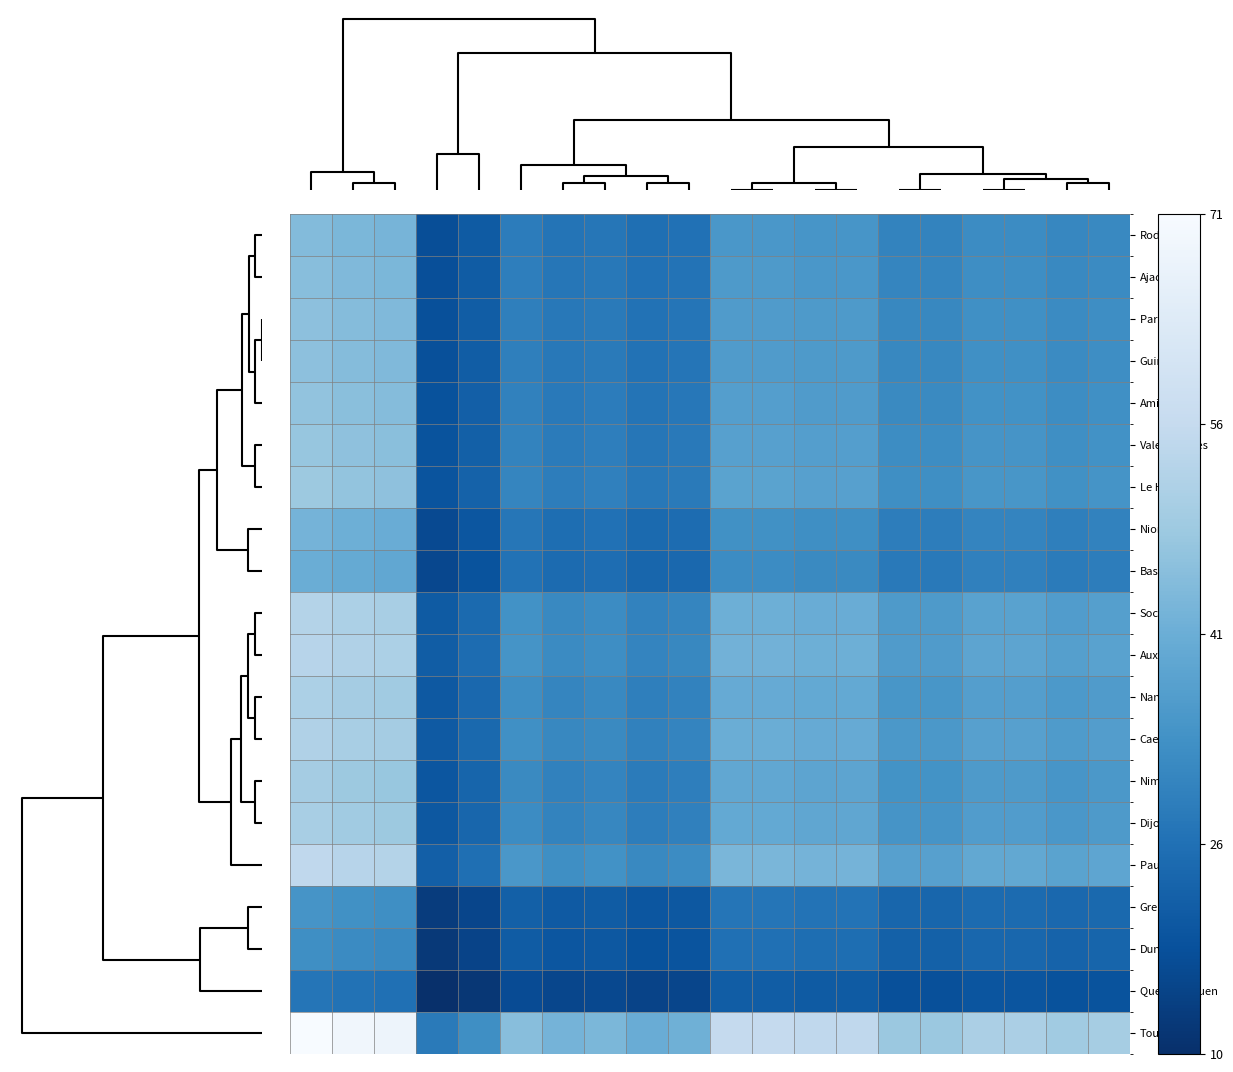

Which series has the widest spread of values?

Toulouse